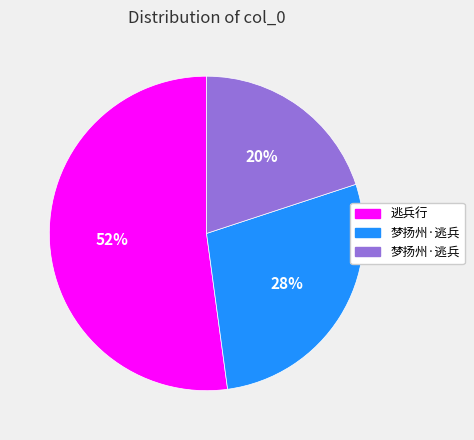

Is there a majority slice in this chart?

Yes